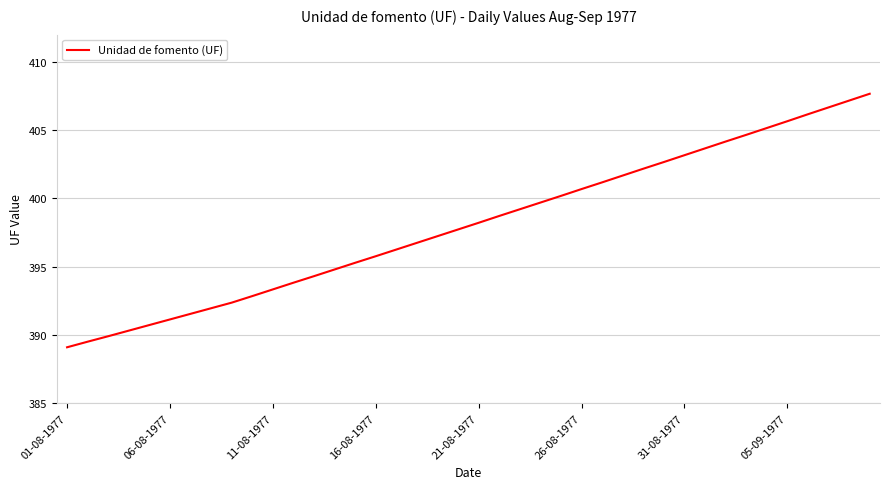

What is the smallest value displayed?

389.1